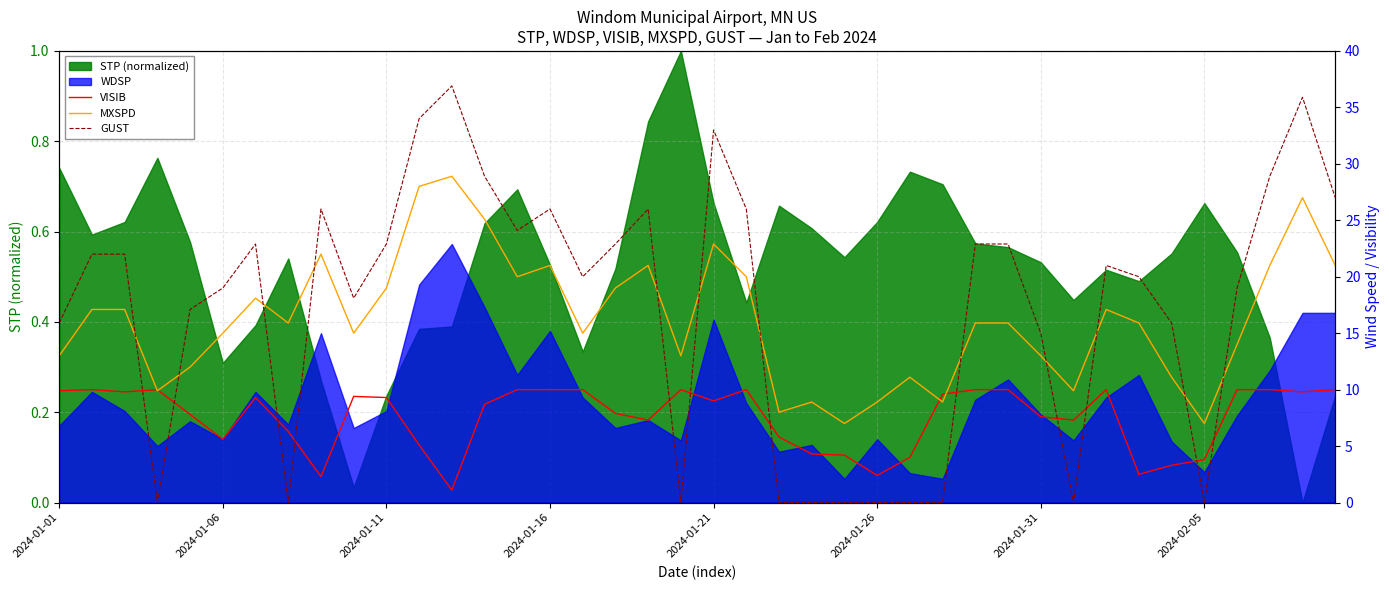

At which category is the sum across all series the highest?

38